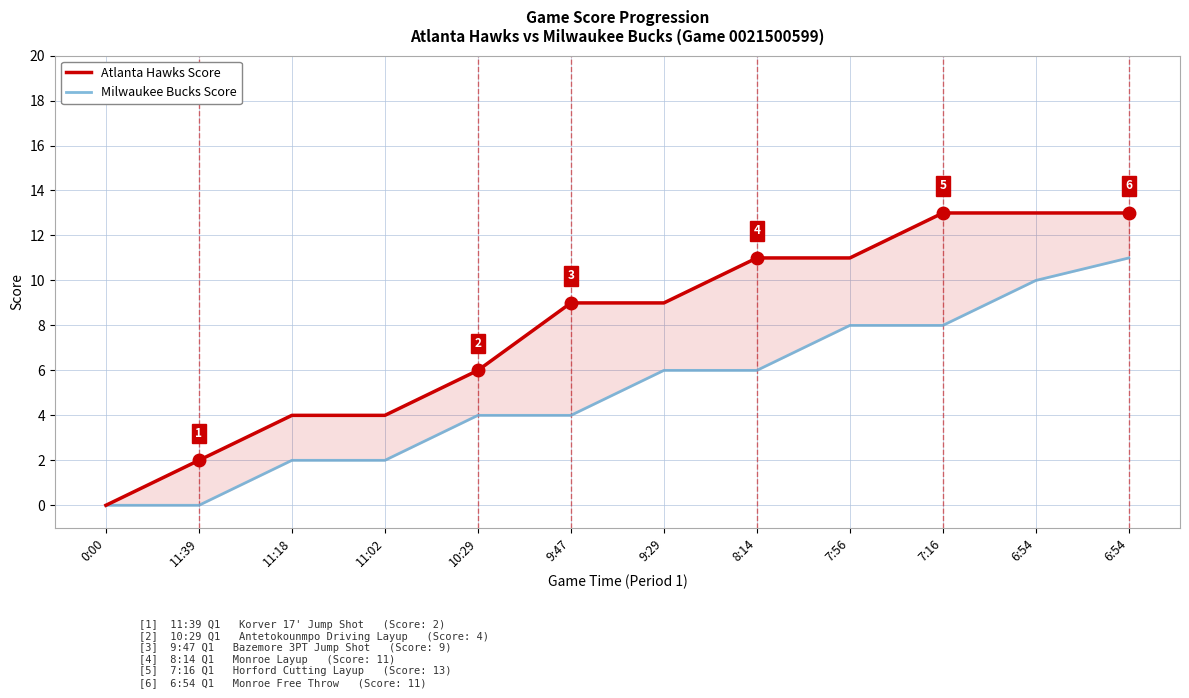

True or false: Atlanta Hawks Score and Milwaukee Bucks Score intersect in this chart.

False